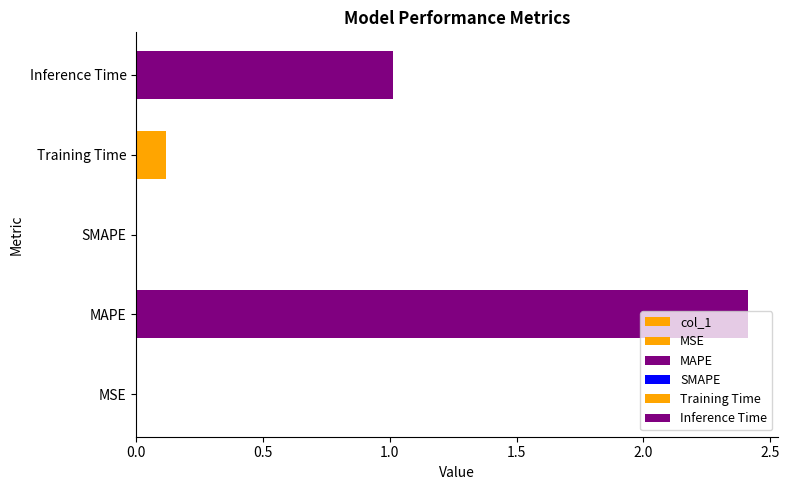

Reading left to right, list all the values displayed in this chart.

0.0	2.4	0.0	0.1	1.0